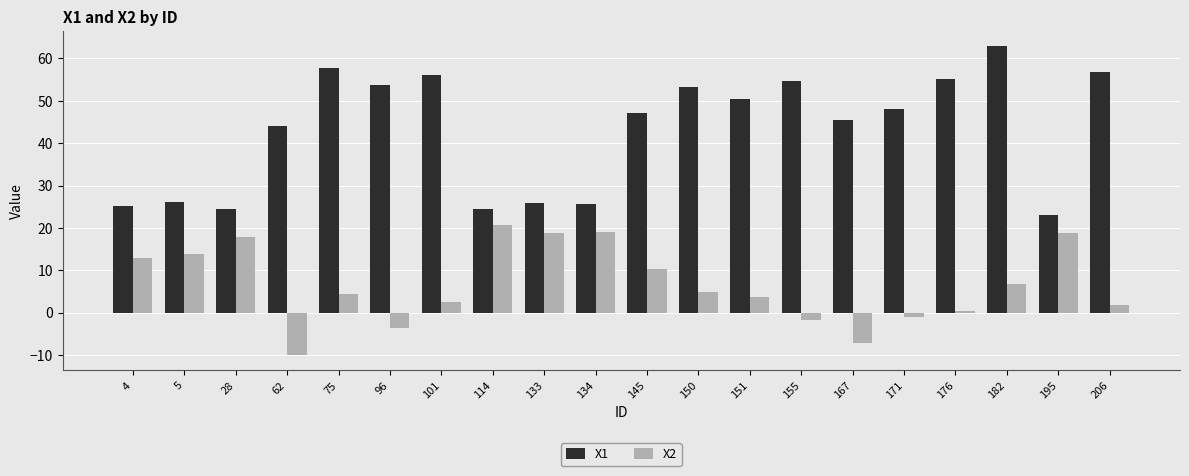

Rank the series by their maximum value, from lowest to highest.

X2, X1